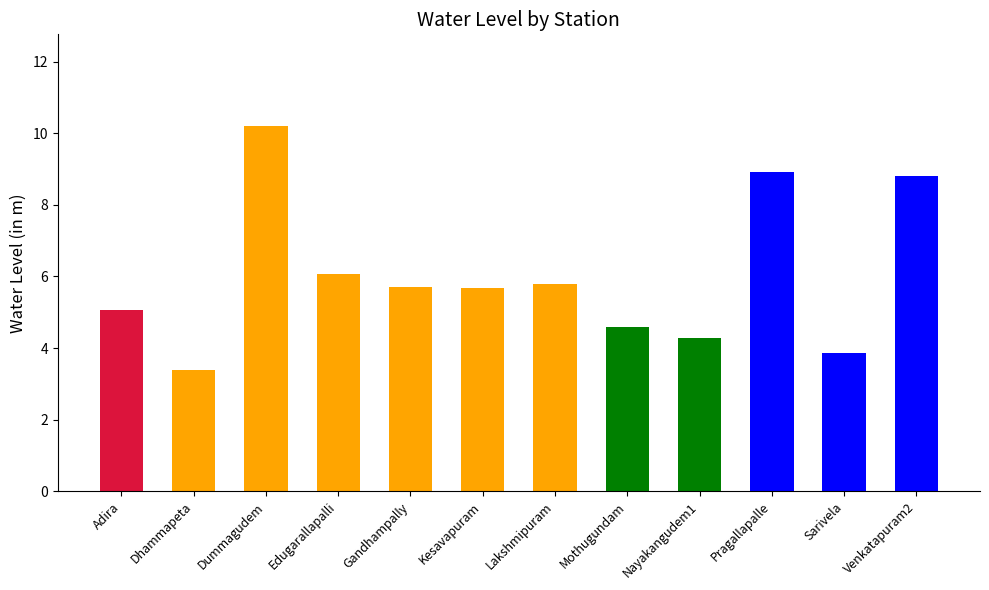

What is the maximum value shown in the chart?

10.2